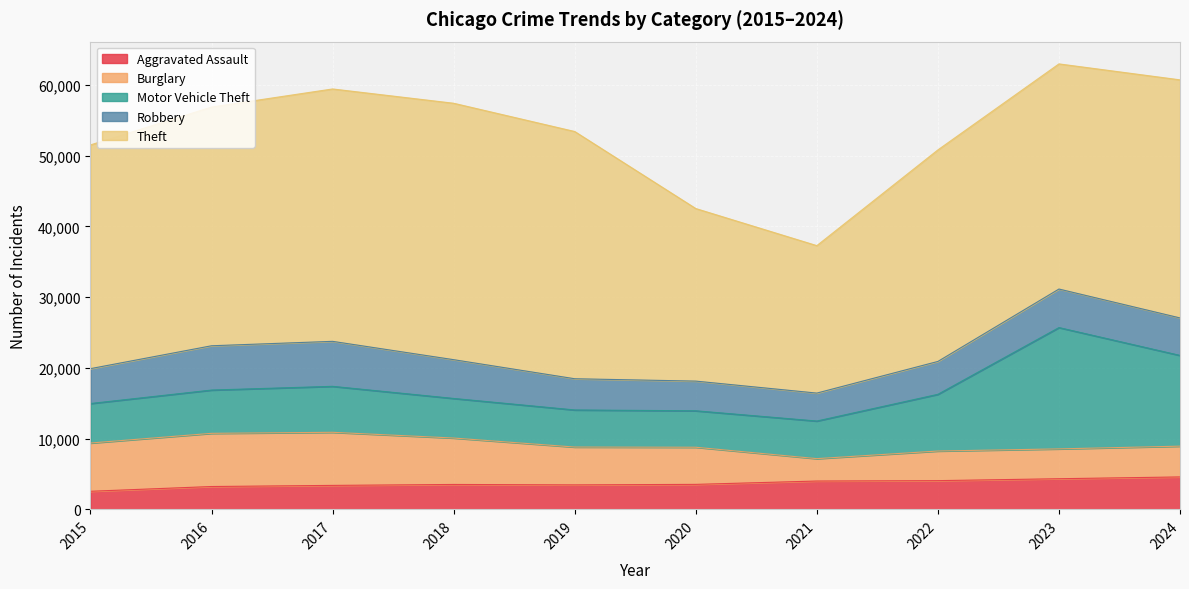

True or false: Theft and Aggravated Assault intersect in this chart.

False